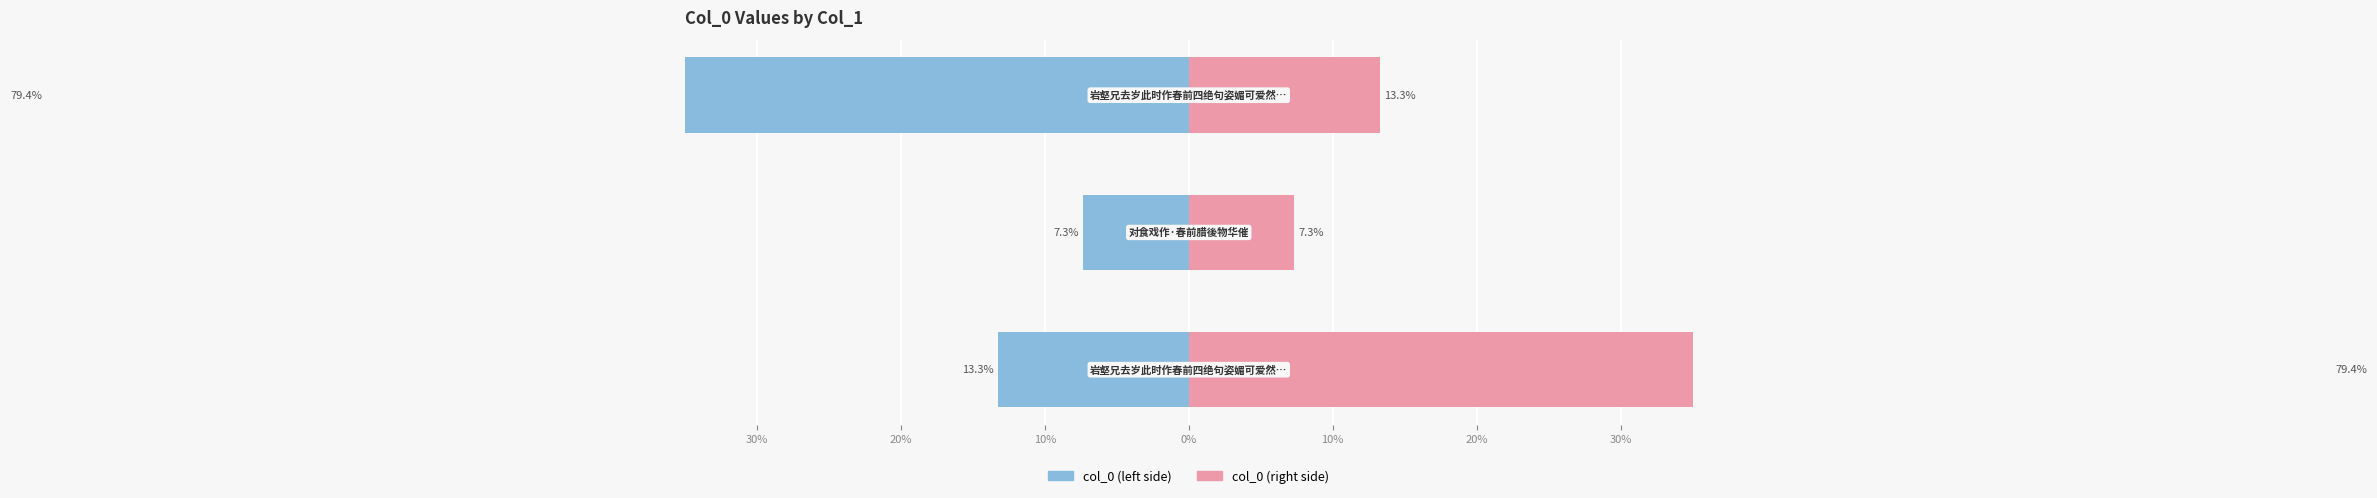

Does the chart contain any negative values?

Yes